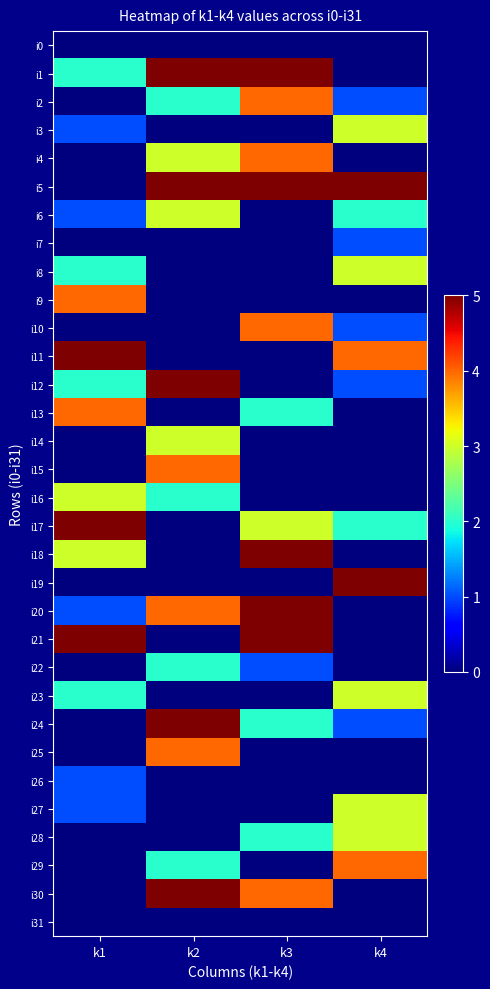

Reading right to left, transcribe all the data shown in this chart.

i0: k4=0	k3=0	k2=0	k1=0
i1: k4=0	k3=5	k2=5	k1=2
i2: k4=1	k3=4	k2=2	k1=0
i3: k4=3	k3=0	k2=0	k1=1
i4: k4=0	k3=4	k2=3	k1=0
i5: k4=5	k3=5	k2=5	k1=0
i6: k4=2	k3=0	k2=3	k1=1
i7: k4=1	k3=0	k2=0	k1=0
i8: k4=3	k3=0	k2=0	k1=2
i9: k4=0	k3=0	k2=0	k1=4
i10: k4=1	k3=4	k2=0	k1=0
i11: k4=4	k3=0	k2=0	k1=5
i12: k4=1	k3=0	k2=5	k1=2
i13: k4=0	k3=2	k2=0	k1=4
i14: k4=0	k3=0	k2=3	k1=0
i15: k4=0	k3=0	k2=4	k1=0
i16: k4=0	k3=0	k2=2	k1=3
i17: k4=2	k3=3	k2=0	k1=5
i18: k4=0	k3=5	k2=0	k1=3
i19: k4=5	k3=0	k2=0	k1=0
i20: k4=0	k3=5	k2=4	k1=1
i21: k4=0	k3=5	k2=0	k1=5
i22: k4=0	k3=1	k2=2	k1=0
i23: k4=3	k3=0	k2=0	k1=2
i24: k4=1	k3=2	k2=5	k1=0
i25: k4=0	k3=0	k2=4	k1=0
i26: k4=0	k3=0	k2=0	k1=1
i27: k4=3	k3=0	k2=0	k1=1
i28: k4=3	k3=2	k2=0	k1=0
i29: k4=4	k3=0	k2=2	k1=0
i30: k4=0	k3=4	k2=5	k1=0
i31: k4=0	k3=0	k2=0	k1=0